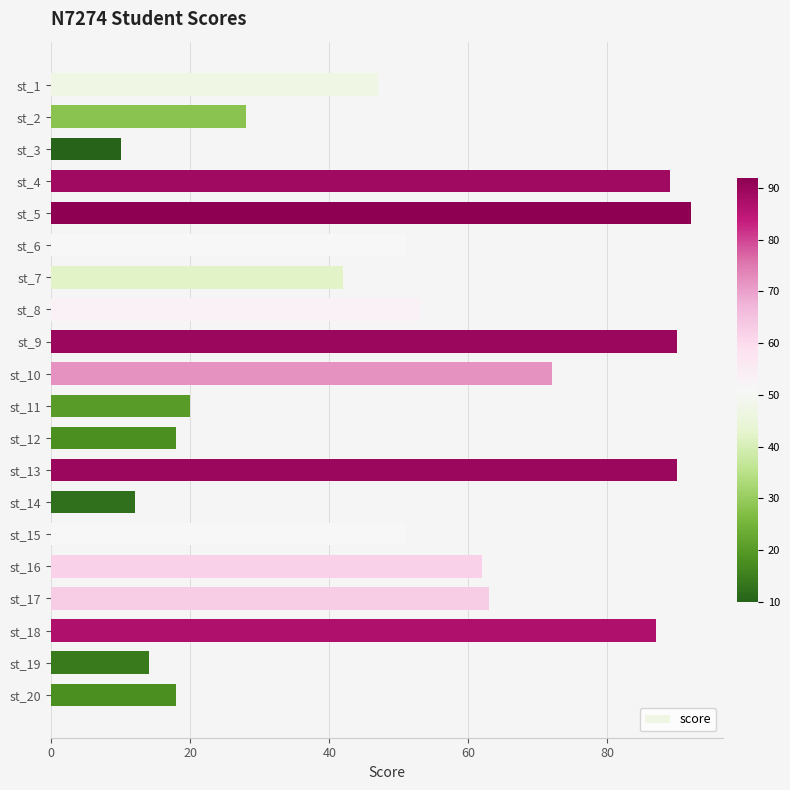

At which category does the chart reach its peak across all series?

st_5